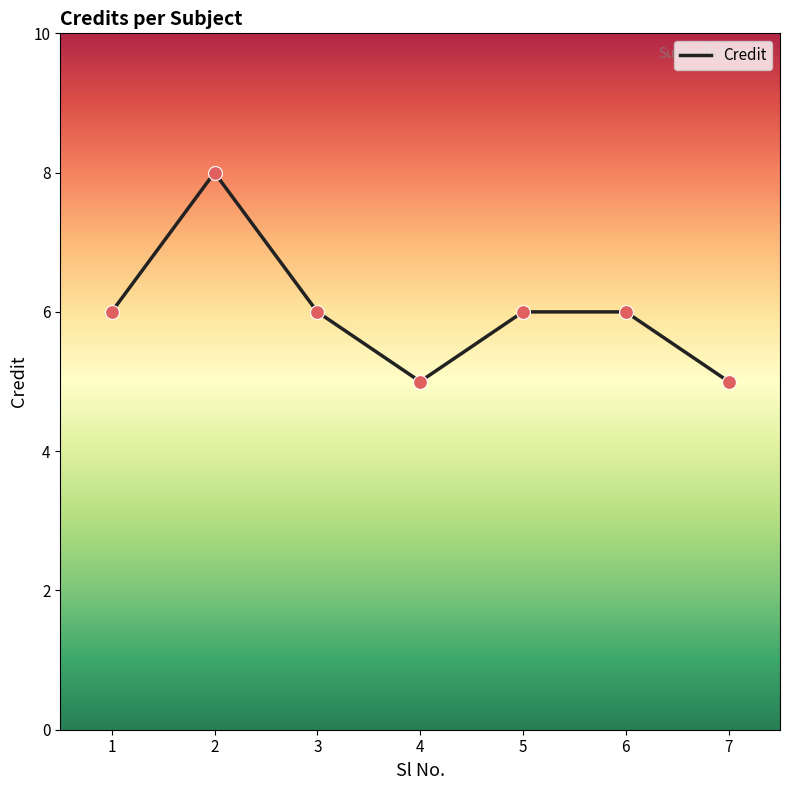

What is the ratio of the value at 1 to the value at 7?

1.2